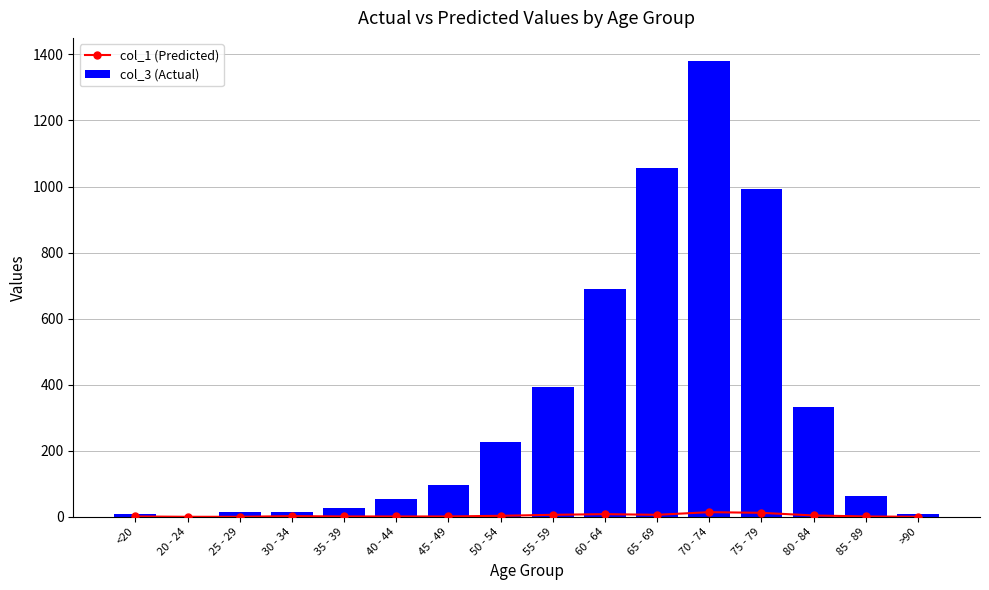

Reading left to right, extract all data points from this chart.

col_1 (Predicted): <20=1	20 - 24=0	25 - 29=0	30 - 34=2	35 - 39=1	40 - 44=1	45 - 49=1	50 - 54=3	55 - 59=6	60 - 64=8	65 - 69=6	70 - 74=14	75 - 79=12	80 - 84=4	85 - 89=1	>90=0
col_3 (Actual): <20=7	20 - 24=2	25 - 29=13	30 - 34=14	35 - 39=26	40 - 44=53	45 - 49=97	50 - 54=227	55 - 59=392	60 - 64=689	65 - 69=1057	70 - 74=1381	75 - 79=993	80 - 84=333	85 - 89=64	>90=9